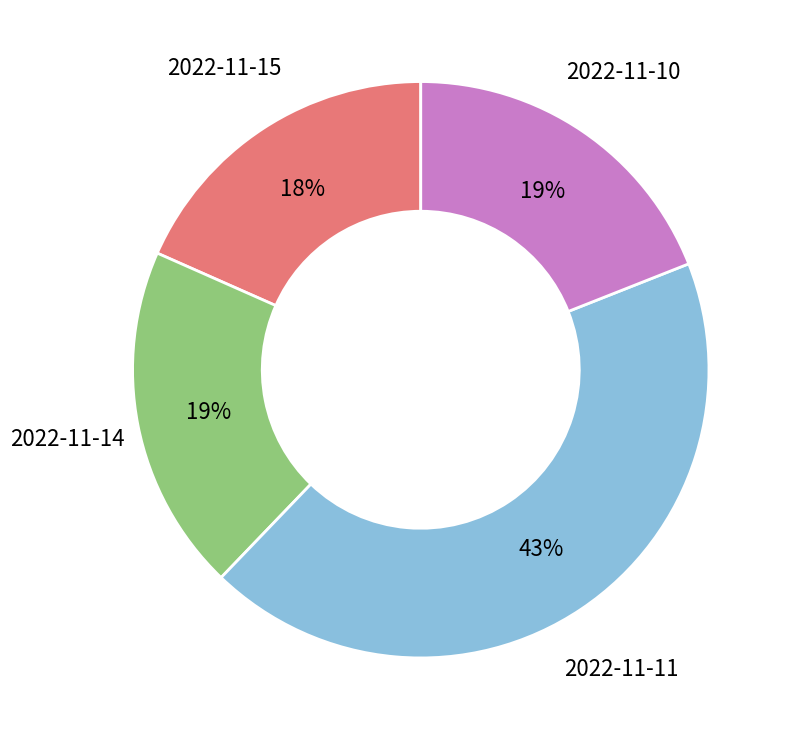

Does any single category account for the majority?

No